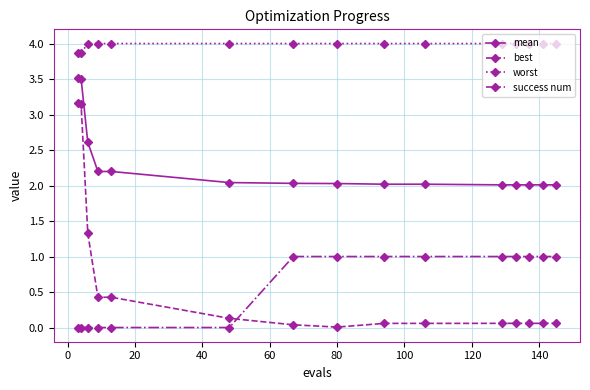

Which series has the largest range (max minus min)?

best